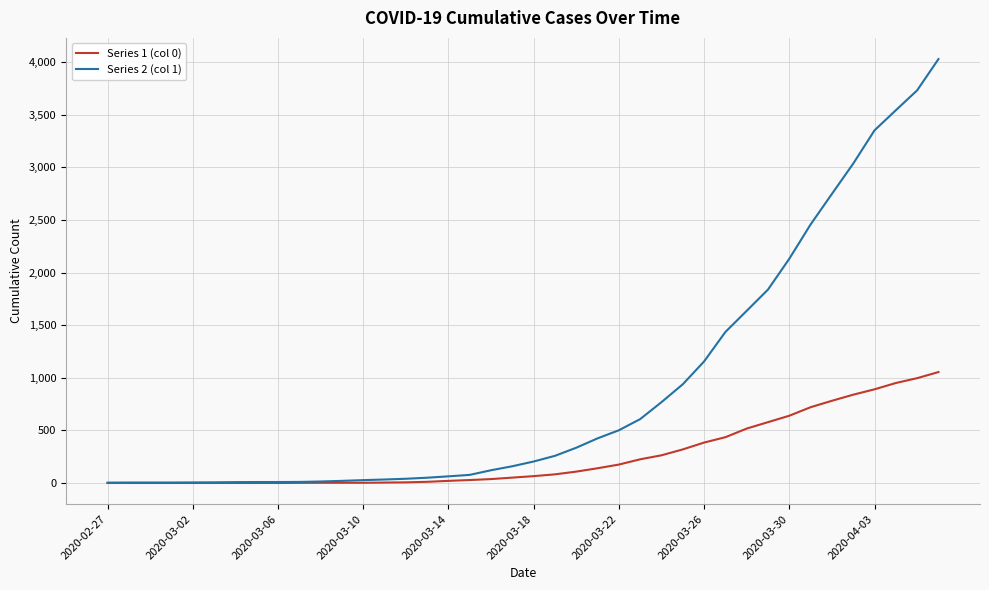

List the series in order of their peak value, highest first.

Series 2 (col 1), Series 1 (col 0)